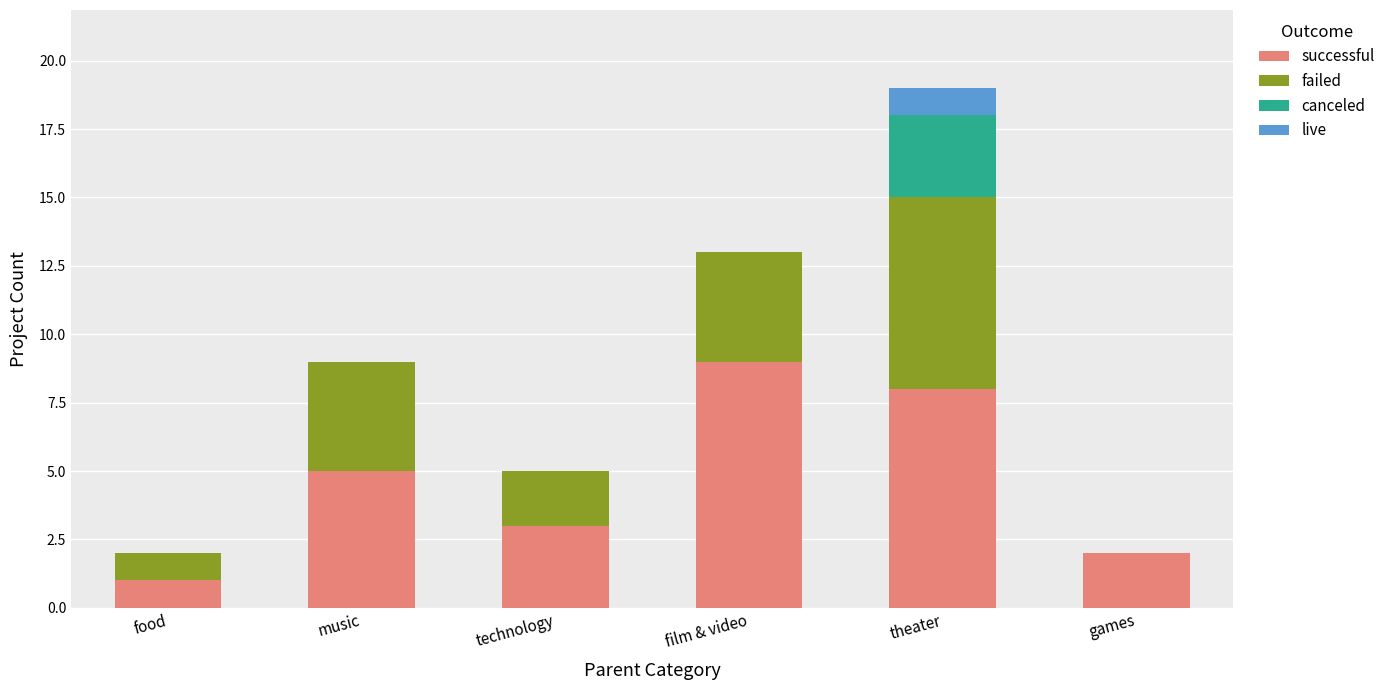

What are all the series names shown in the legend?

successful, failed, canceled, live